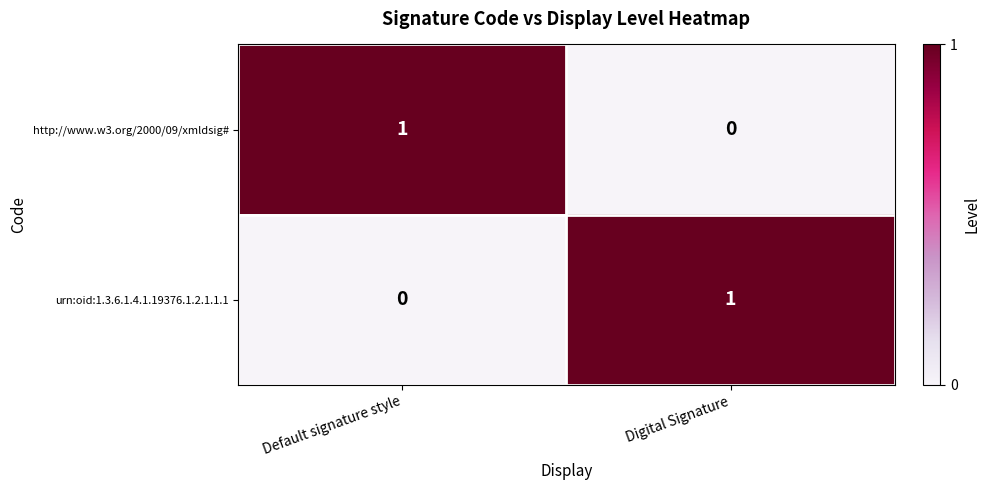

How many categories are shown in the chart?

2